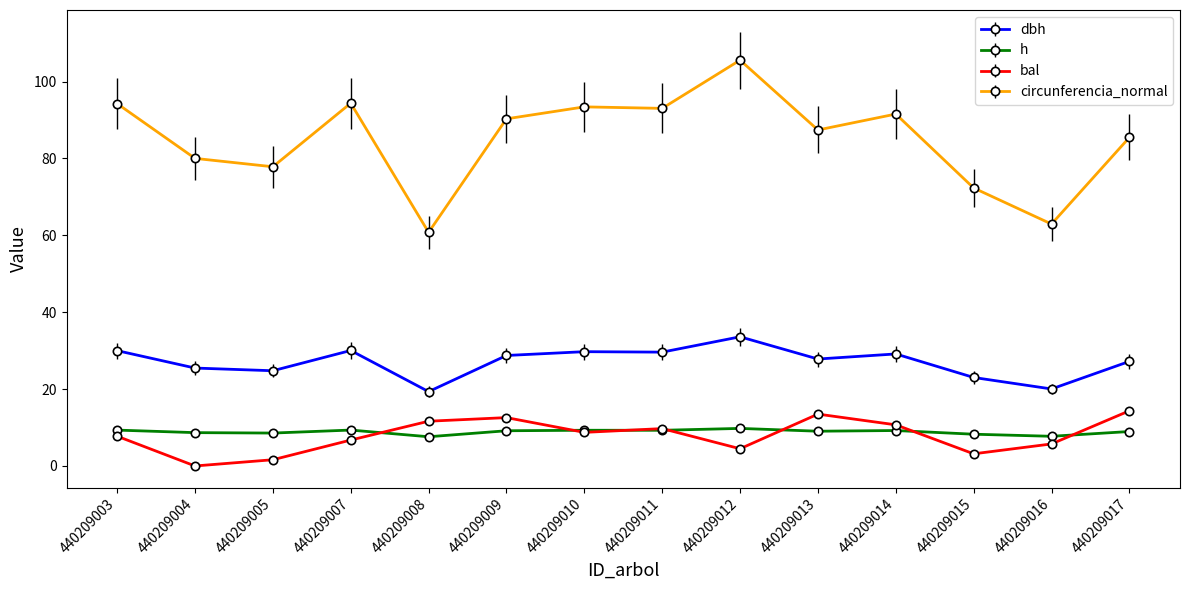

Which series has the widest spread of values?

circunferencia_normal